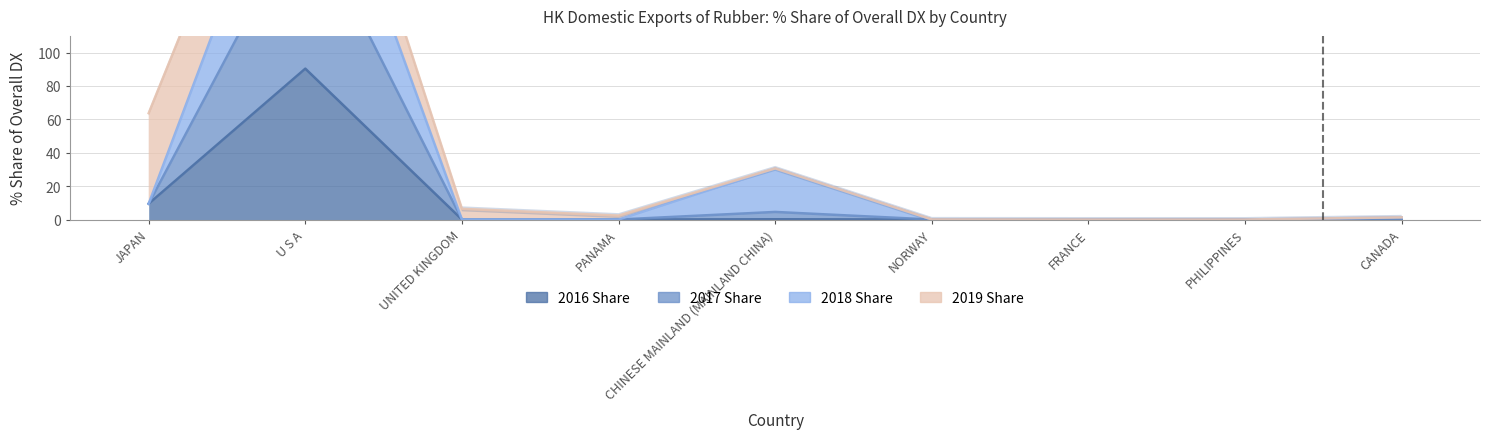

What is the difference between the maximum and minimum values in the 2016 Share series?

90.4